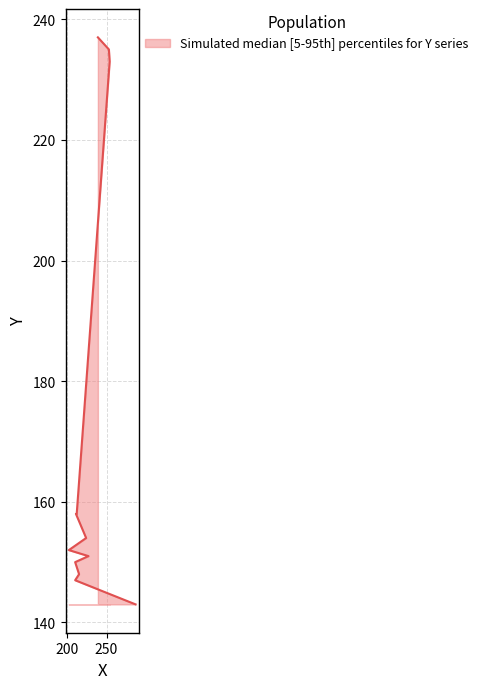

What is the difference between the second highest and second lowest values?

88